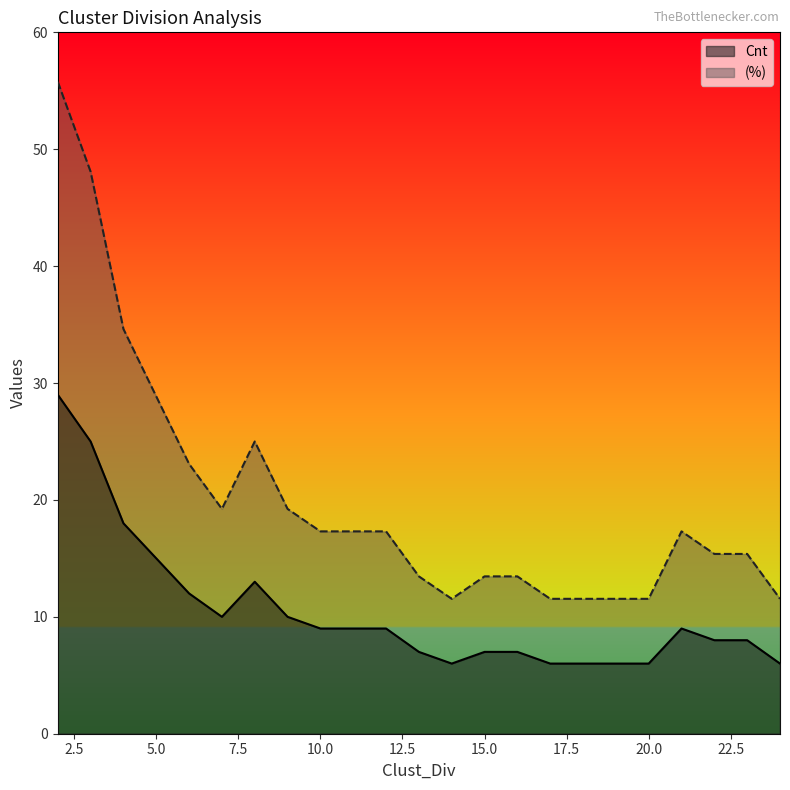

Is the value of (%) at 24 greater than the value of Cnt at 14?

Yes